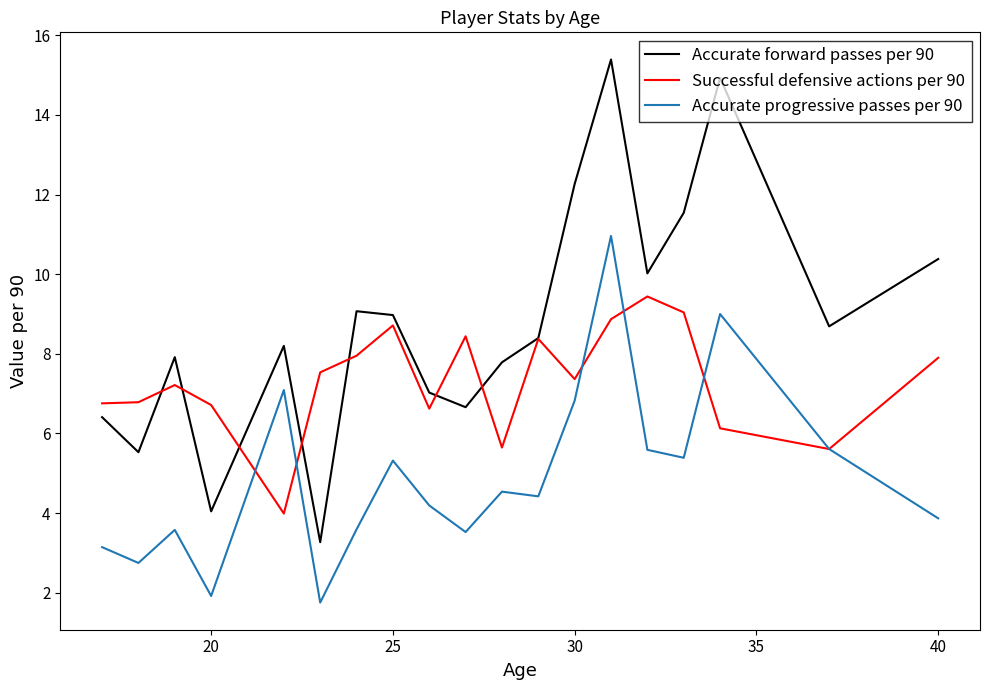

What is the sum of all Accurate progressive passes per 90 values?

121.7